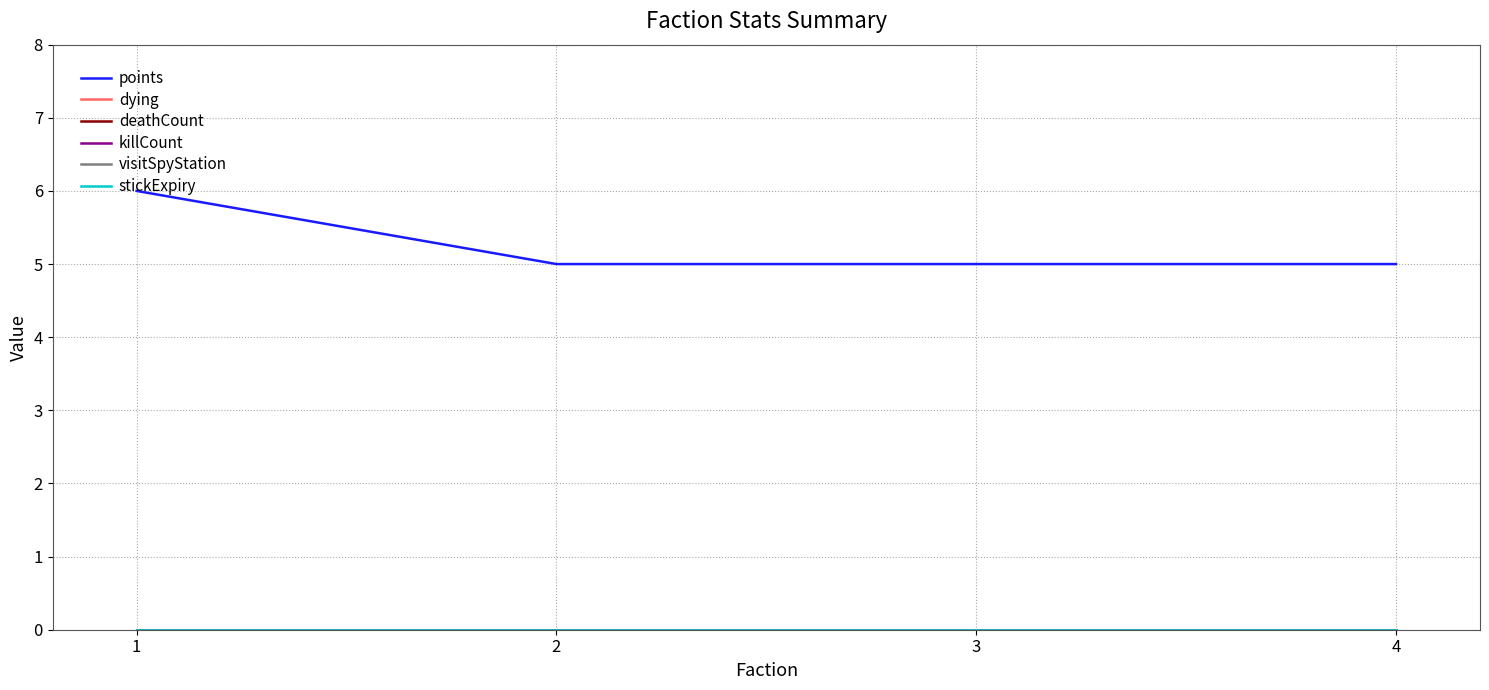

Reading left to right, extract all data points from this chart.

points: 6	5	5	5
dying: 0	0	0	0
deathCount: 0	0	0	0
killCount: 0	0	0	0
visitSpyStation: 0	0	0	0
stickExpiry: 0	0	0	0